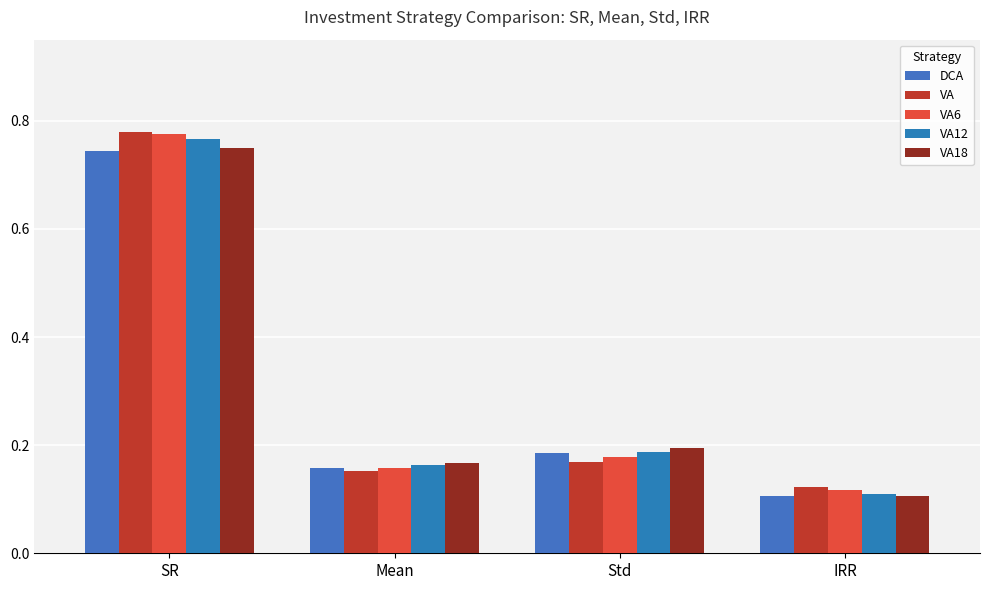

Which label corresponds to the largest value in the chart?

SR